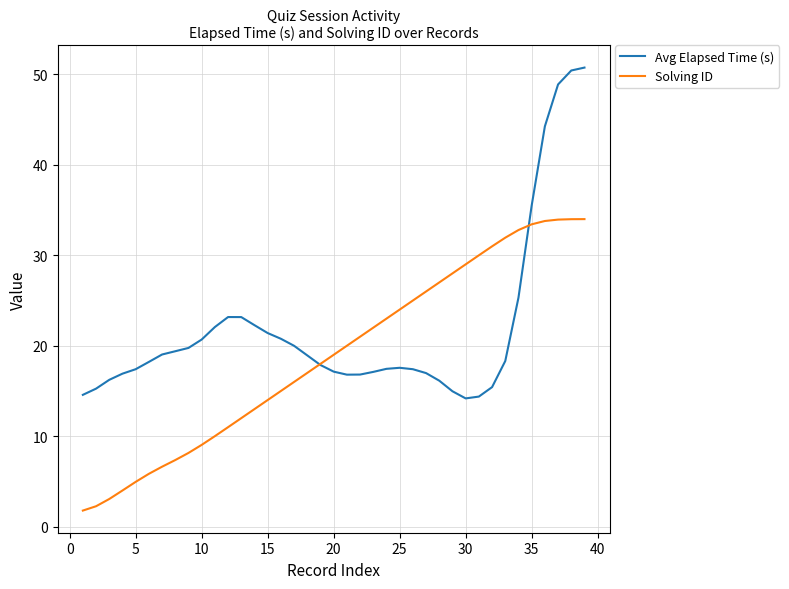

Which series has the largest total across all categories?

Avg Elapsed Time (s)